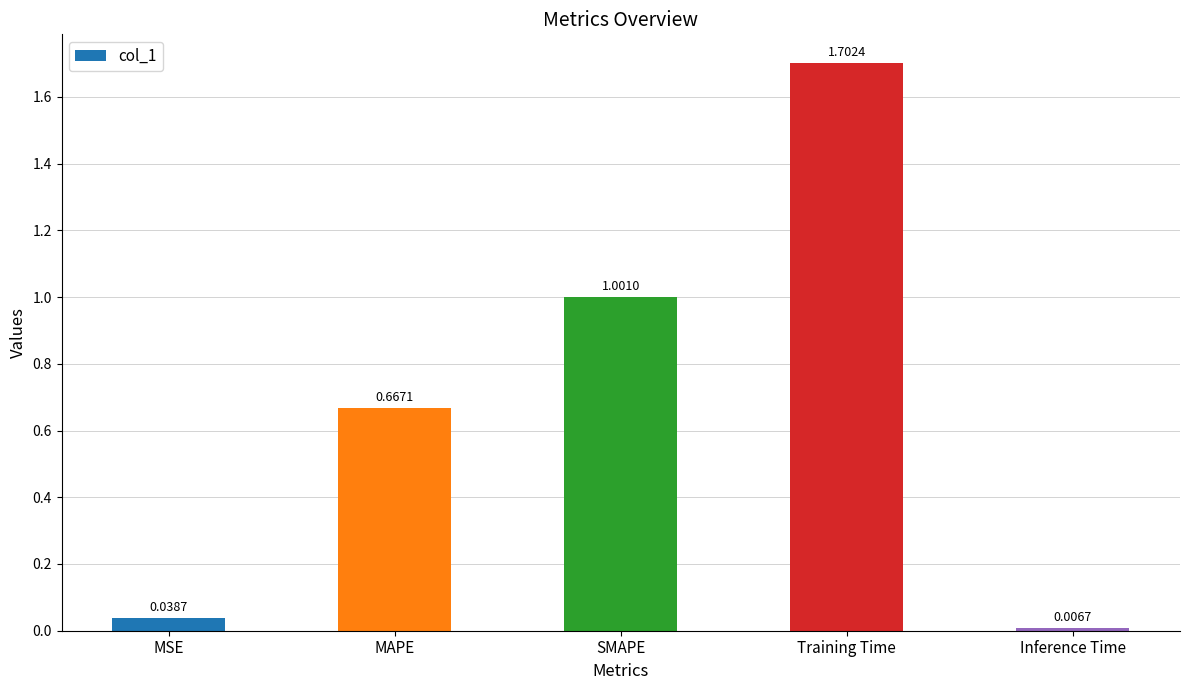

What is the change in value from MAPE to SMAPE?

+0.3